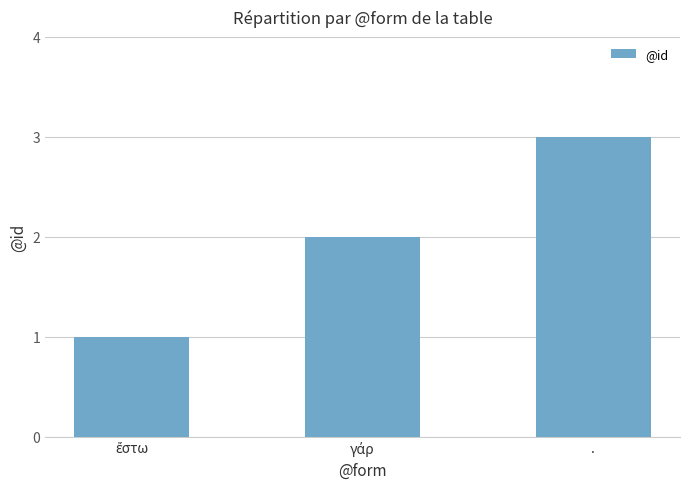

The chart shows a value of 3 at .. True or false?

True